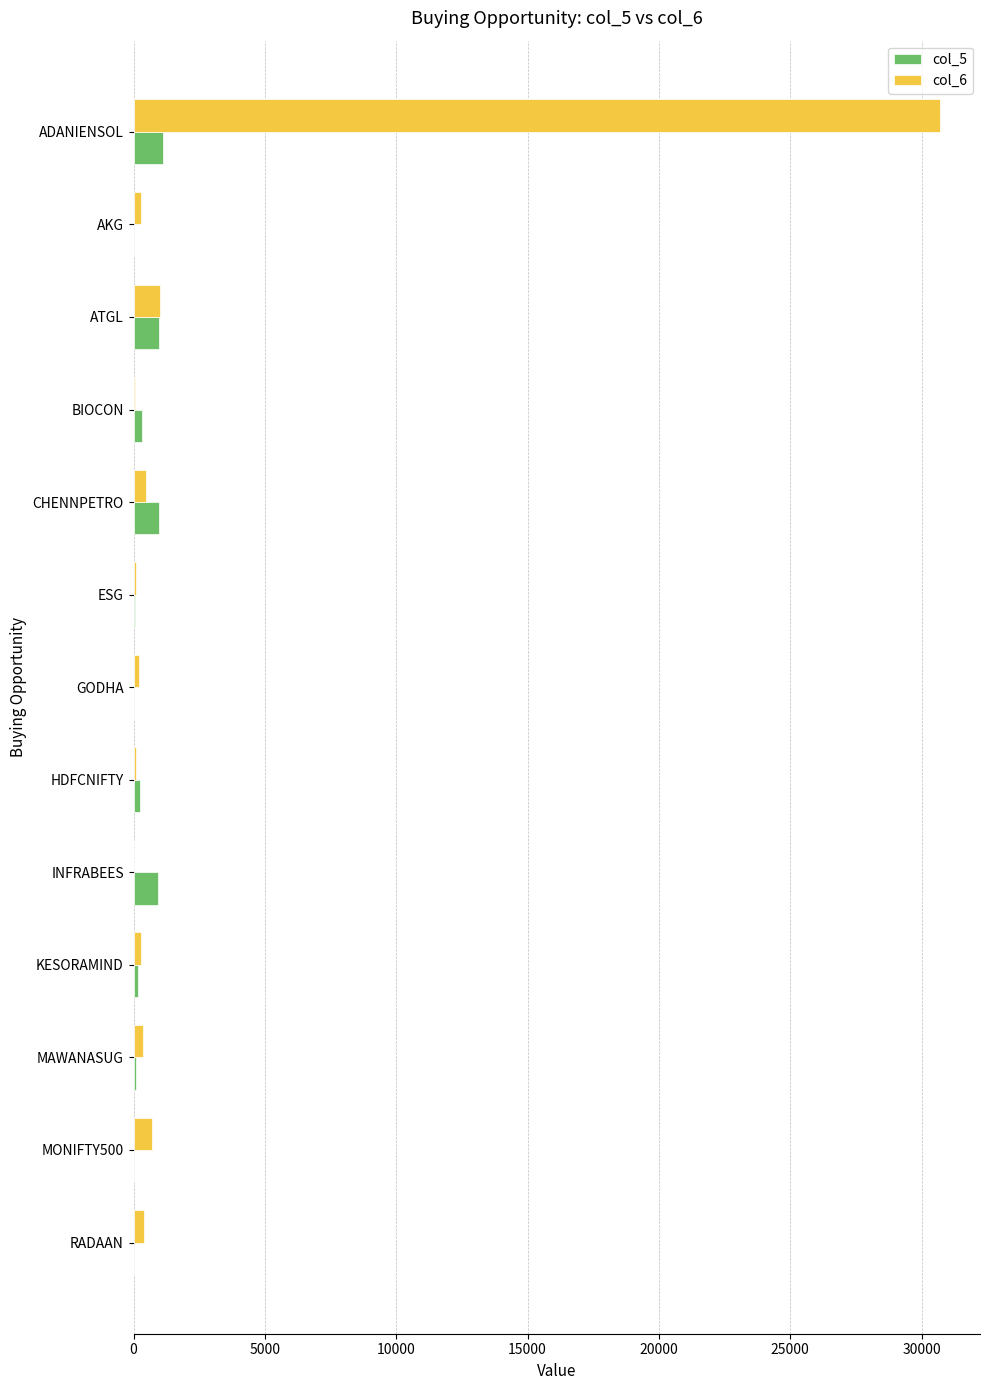

Which series has the largest total across all categories?

col_6